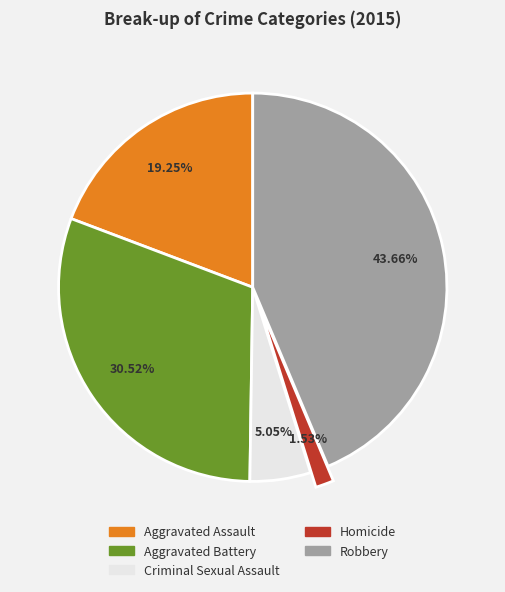

To the nearest percent, what is the combined percentage of Criminal Sexual Assault and Aggravated Assault?

24%